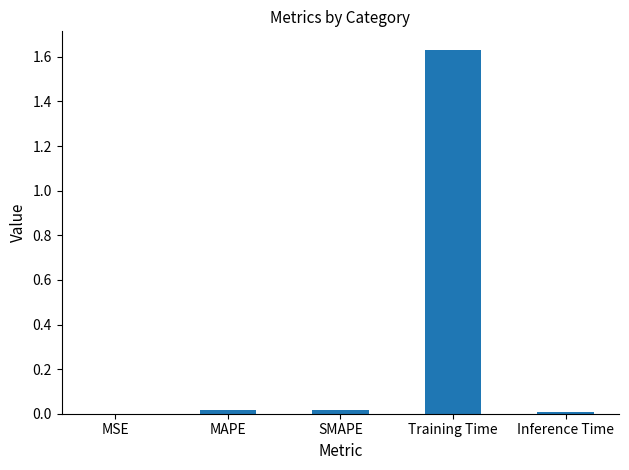

Between Training Time and Inference Time, which is larger?

Training Time